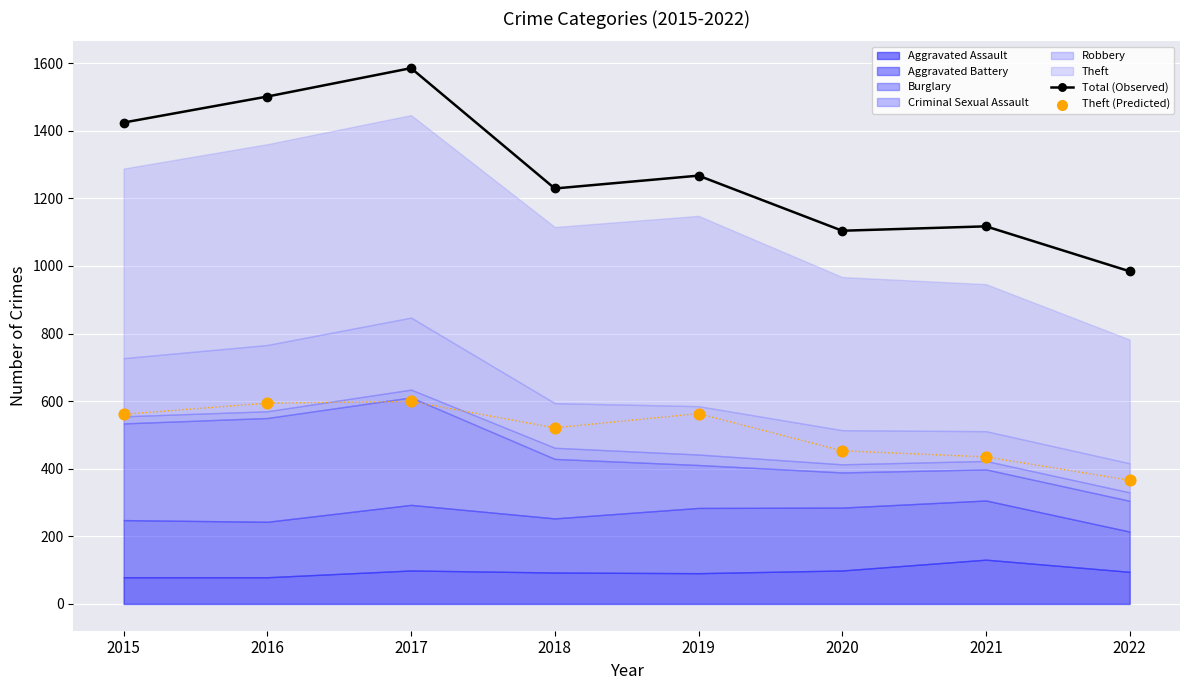

What is the maximum value for Total (Observed)?

1585